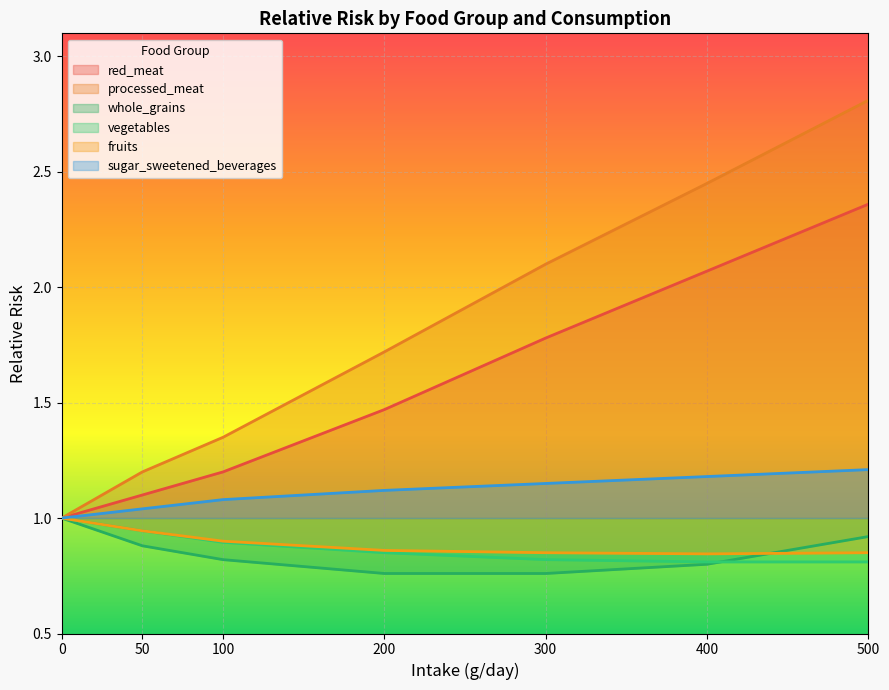

How many intersections are there between fruits and whole_grains?

1